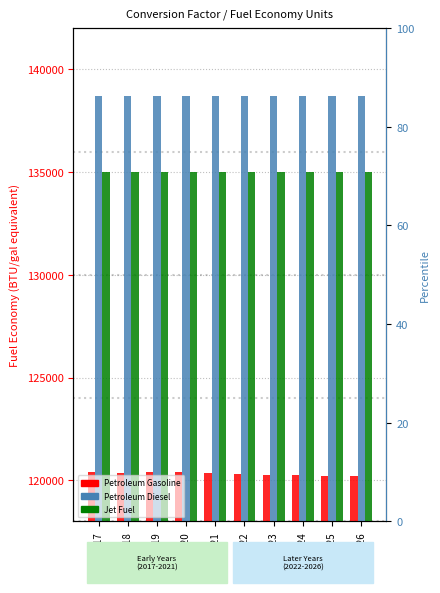

What is the smallest value displayed?

120215.9